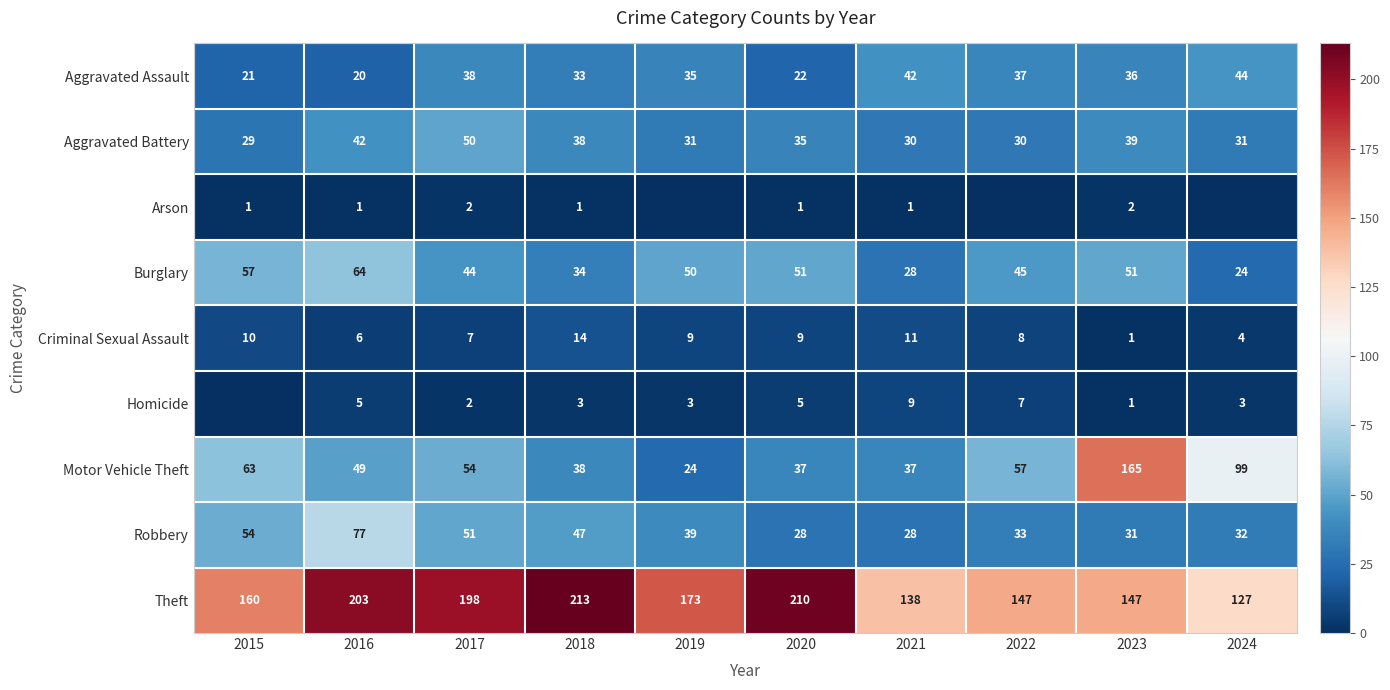

Which category has the highest value across all series?

2018